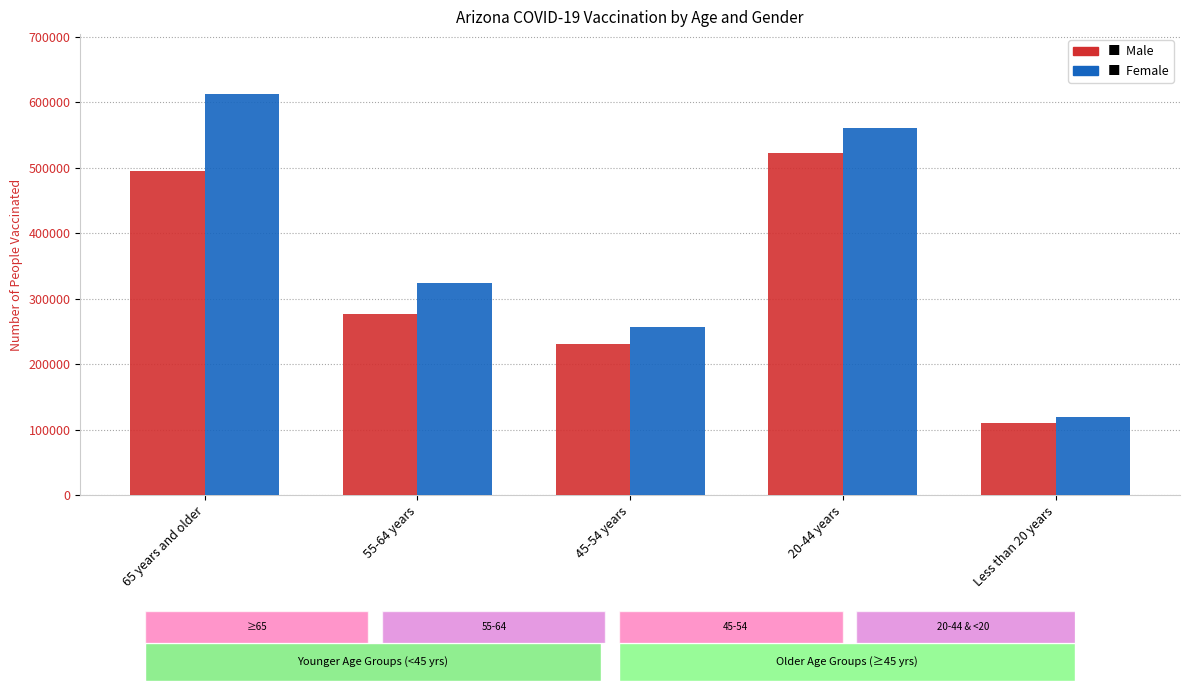

What is the label of the 4th bar from the right?

55-64 years